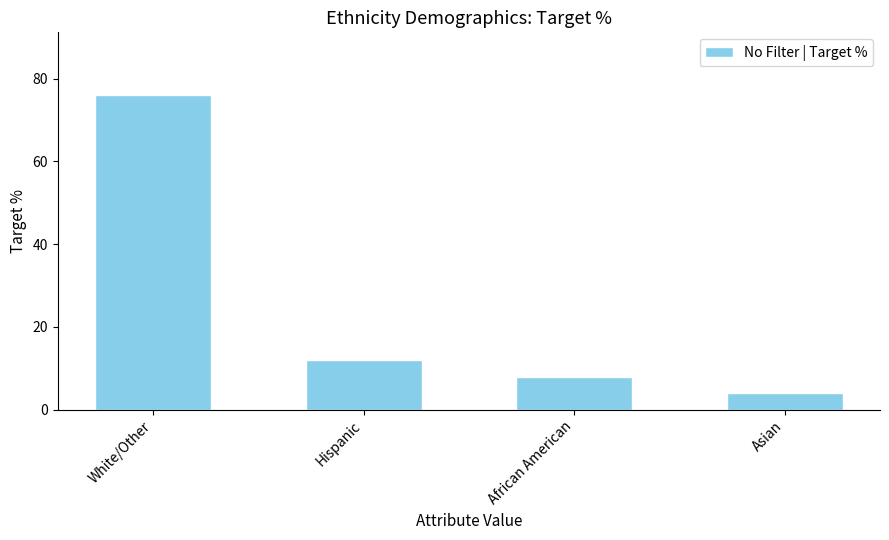

Read the value at Asian, to the nearest 5.

5